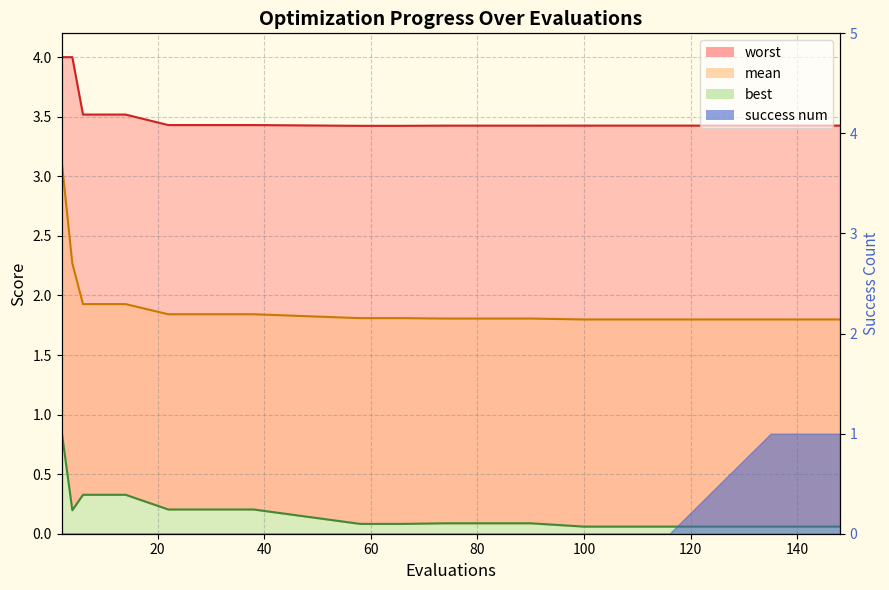

Does the chart display data point markers on the line(s)?

No